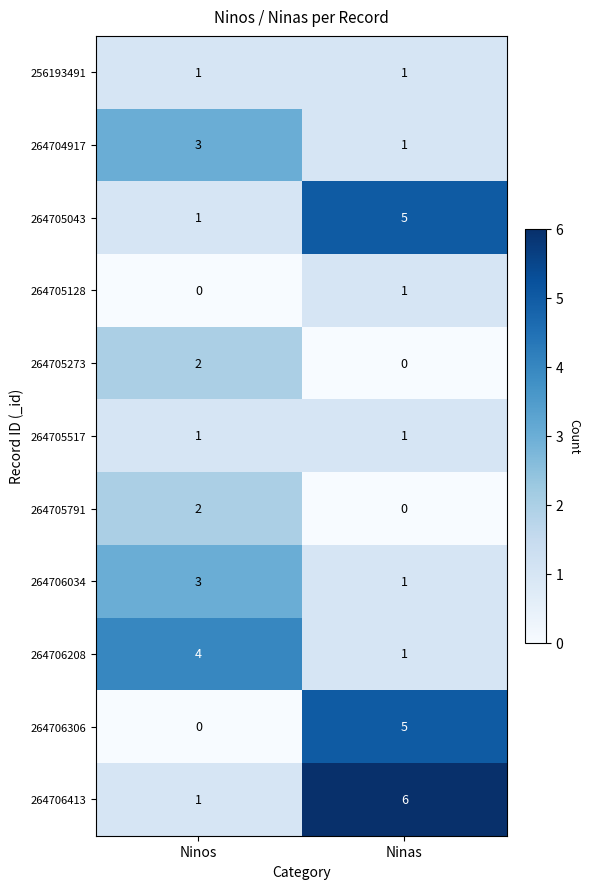

What is the approximate value of 264706413 at Ninas?

6